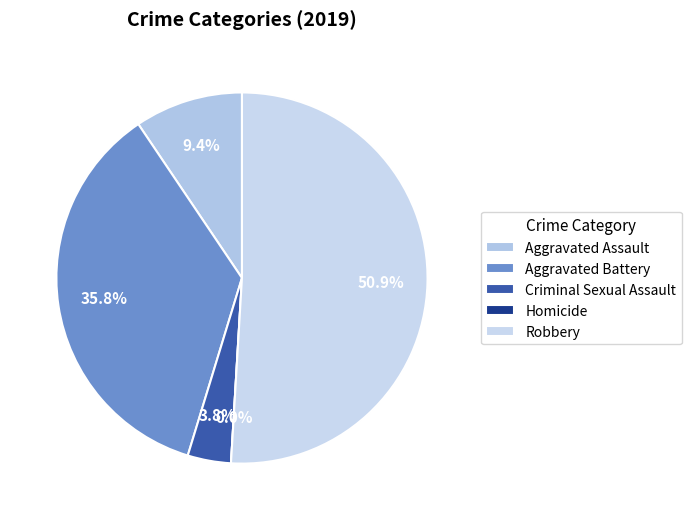

How many slices are in this pie chart?

5